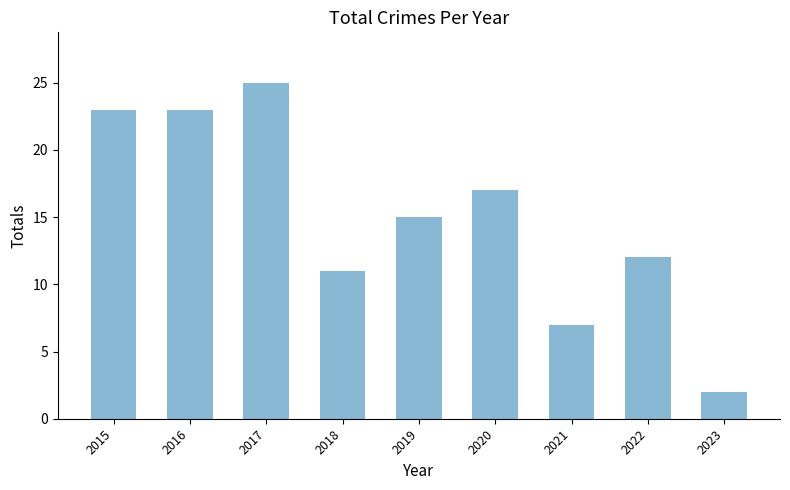

Are the bars horizontal?

No